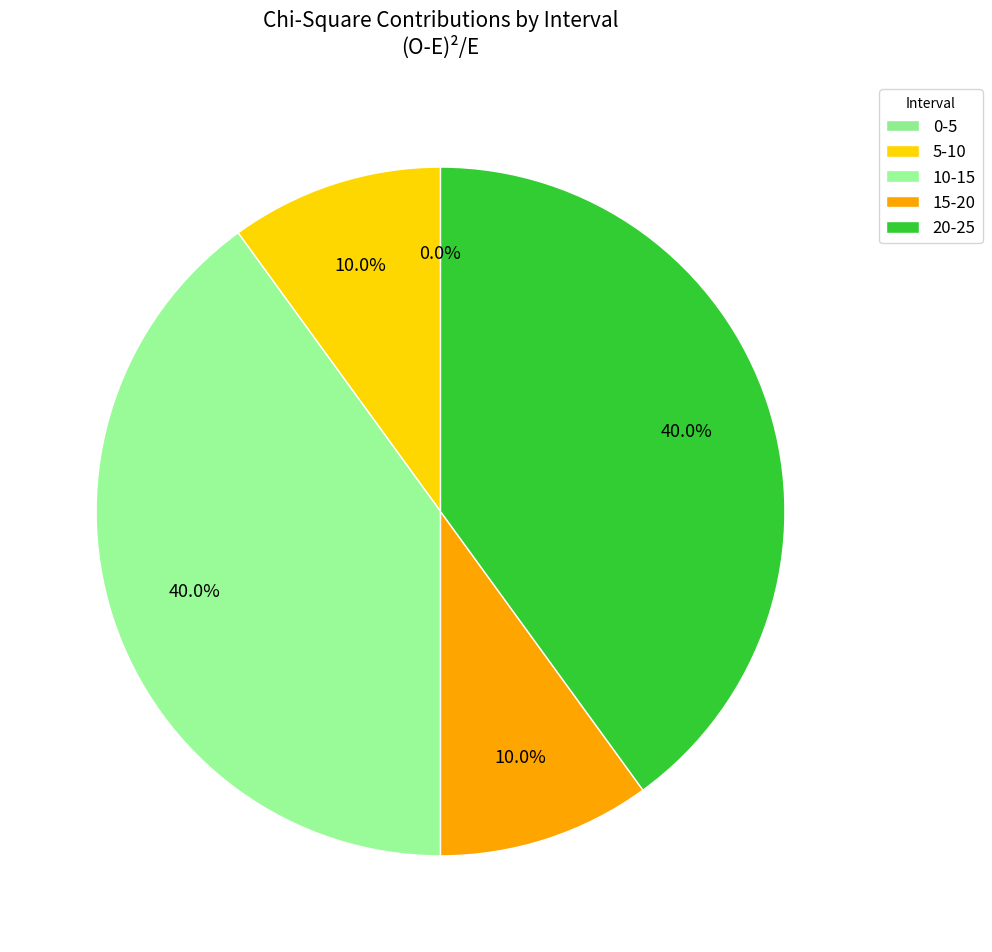

What is the largest slice in the pie chart?

10-15